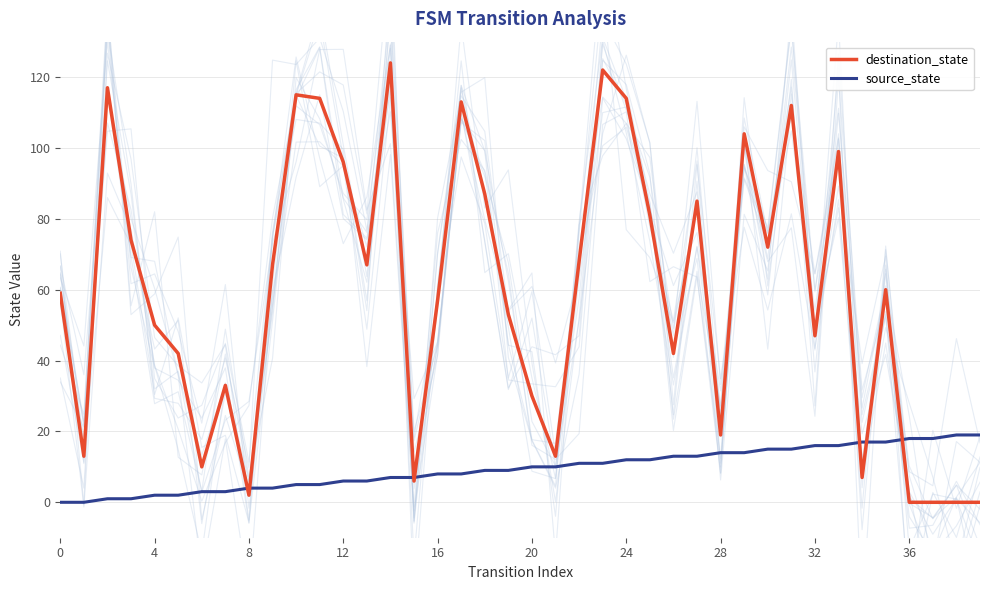

What are all the series names shown in the legend?

destination_state, source_state